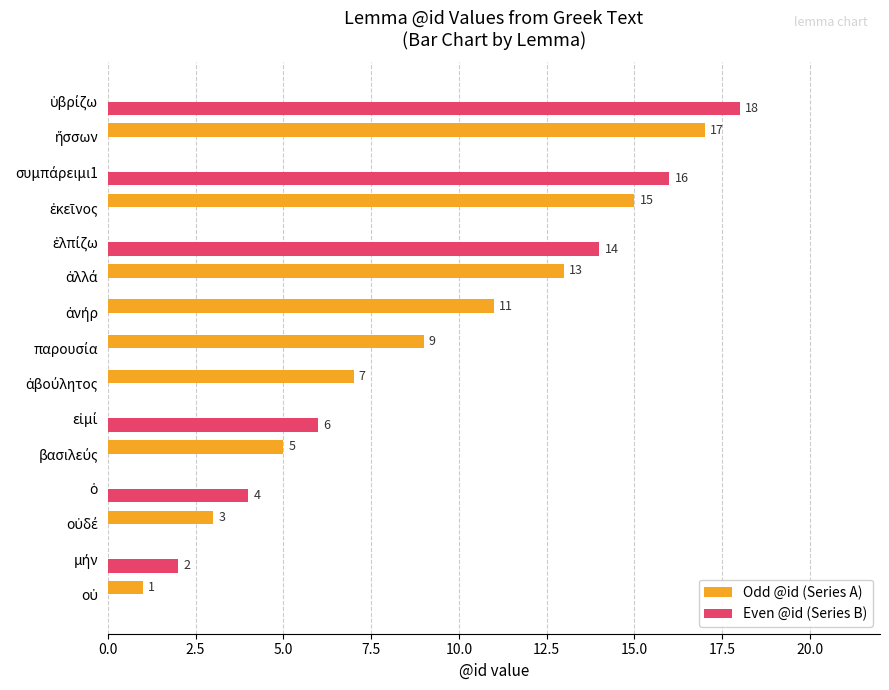

How many Even @id (Series B) values are between 0 and 6?

12